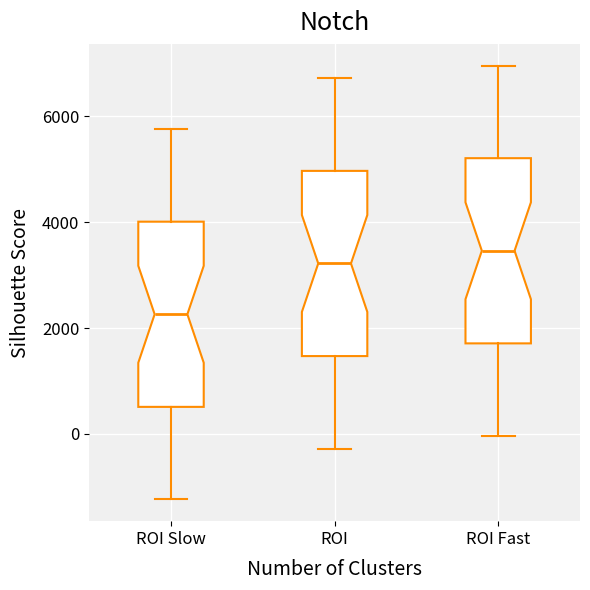

Which box's median line is the lowest?

ROI Slow